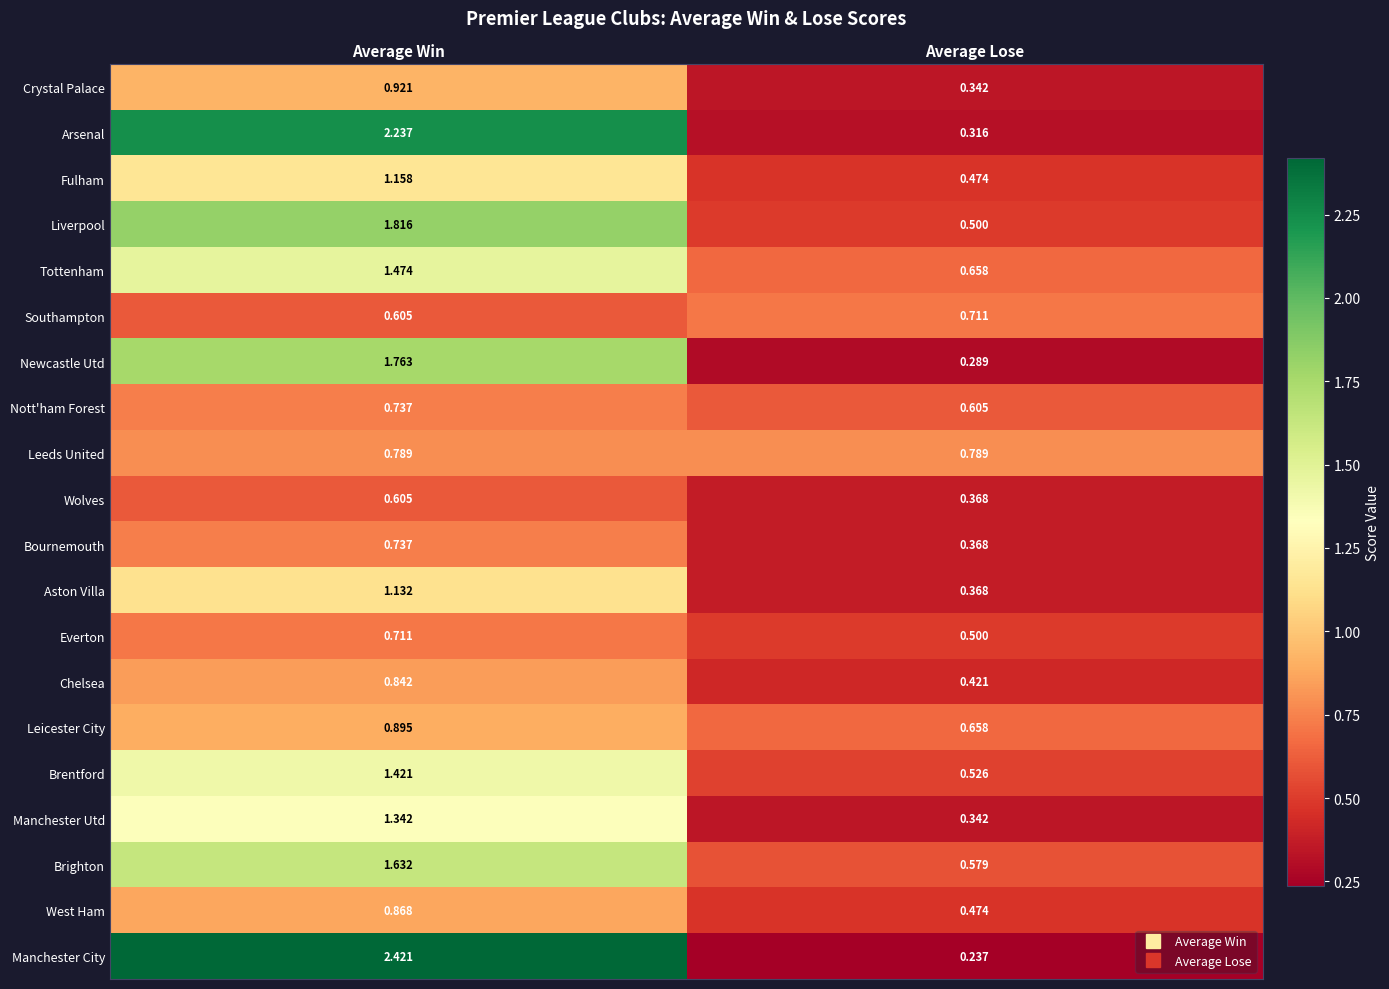

Where does the Manchester Utd series first go above 1?

Average Win